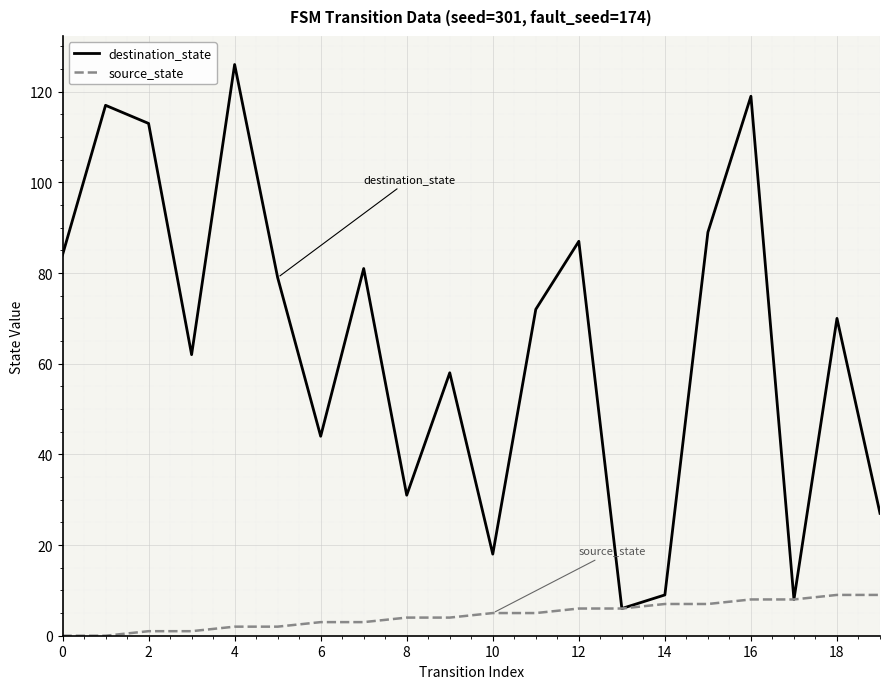

Rank the series by their average value, from highest to lowest.

destination_state, source_state